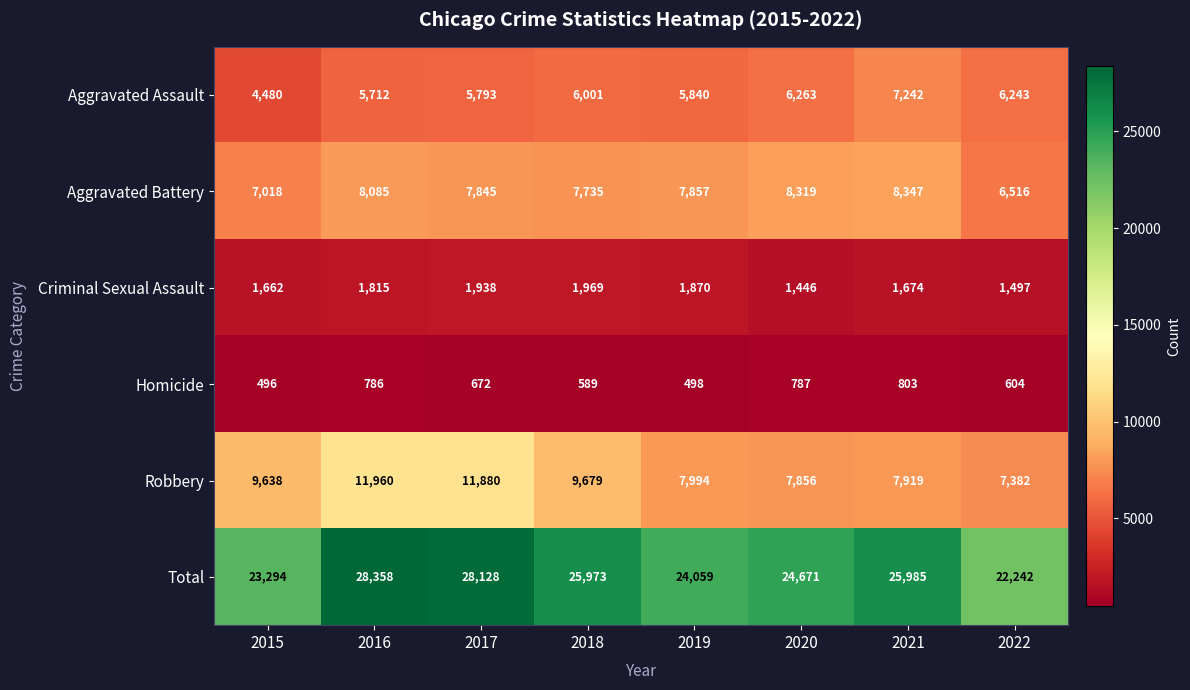

What is the smallest value displayed?

496